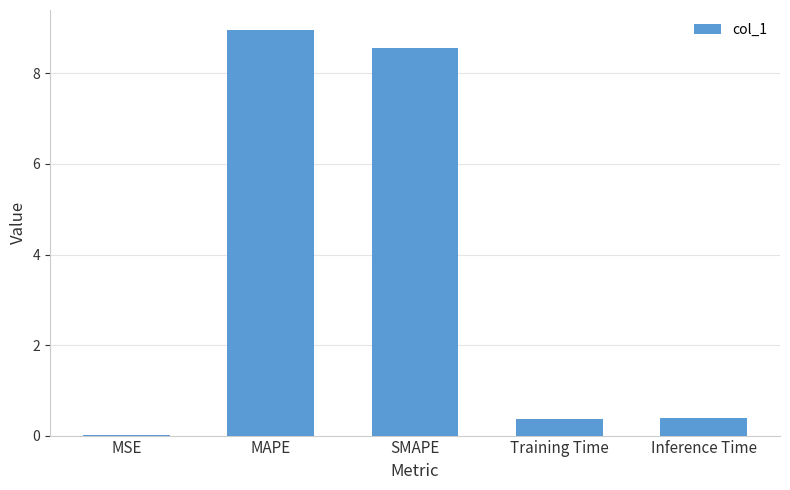

What is the sum of the values at MAPE and Training Time?

9.3